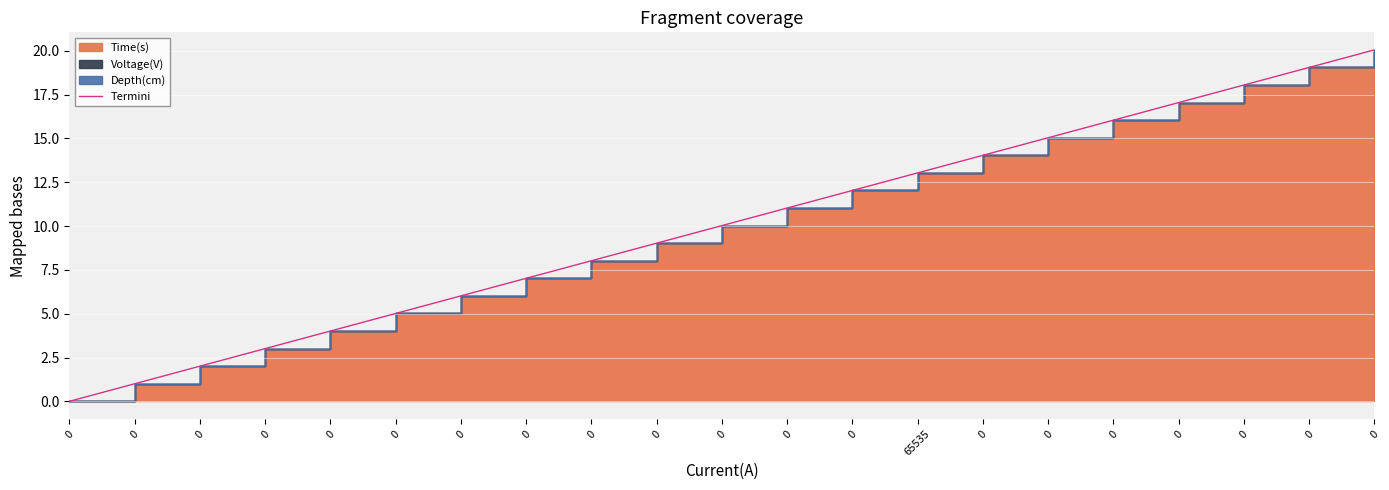

The value at 0 is 2.0. True or false?

True